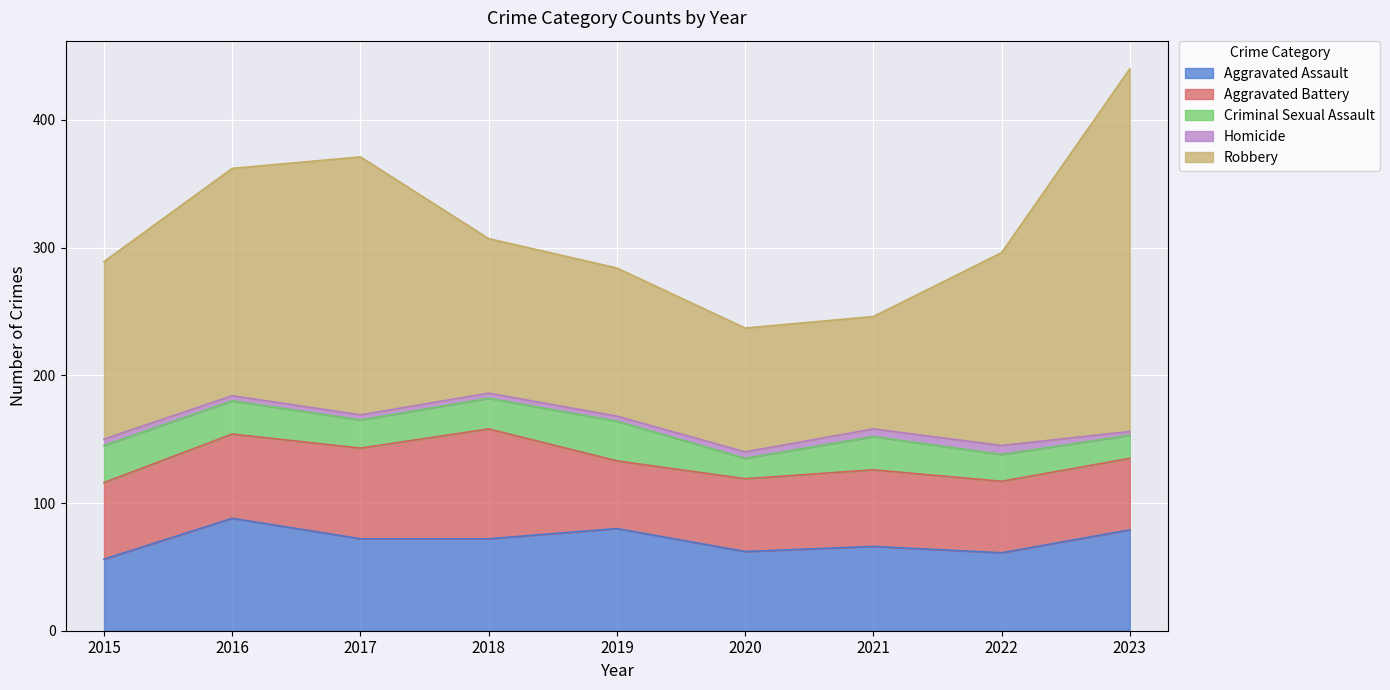

At which category does Homicide reach its first local peak?

2022